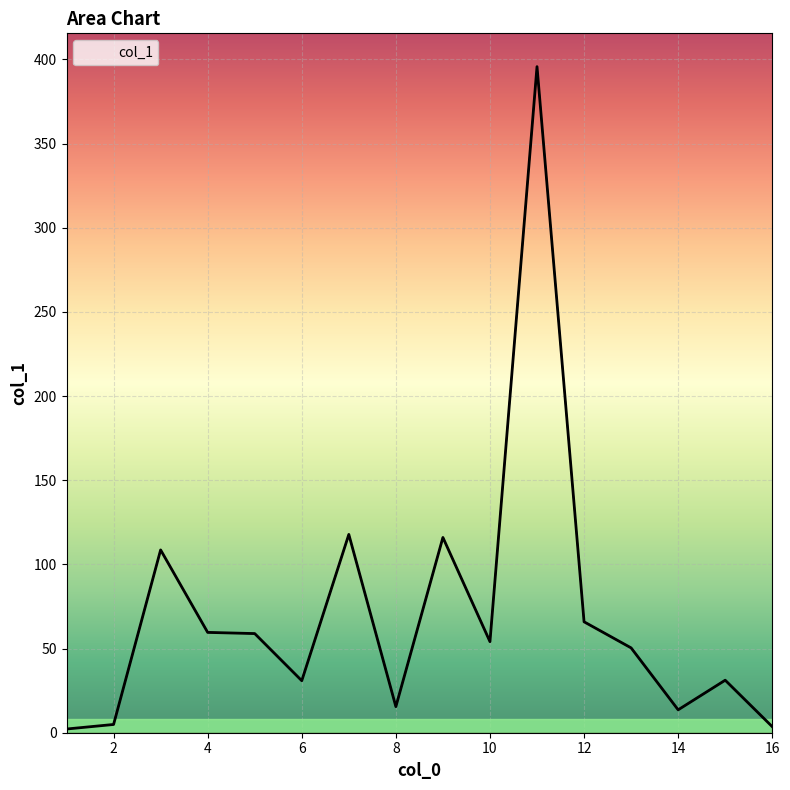

What is the greatest value displayed?

395.7